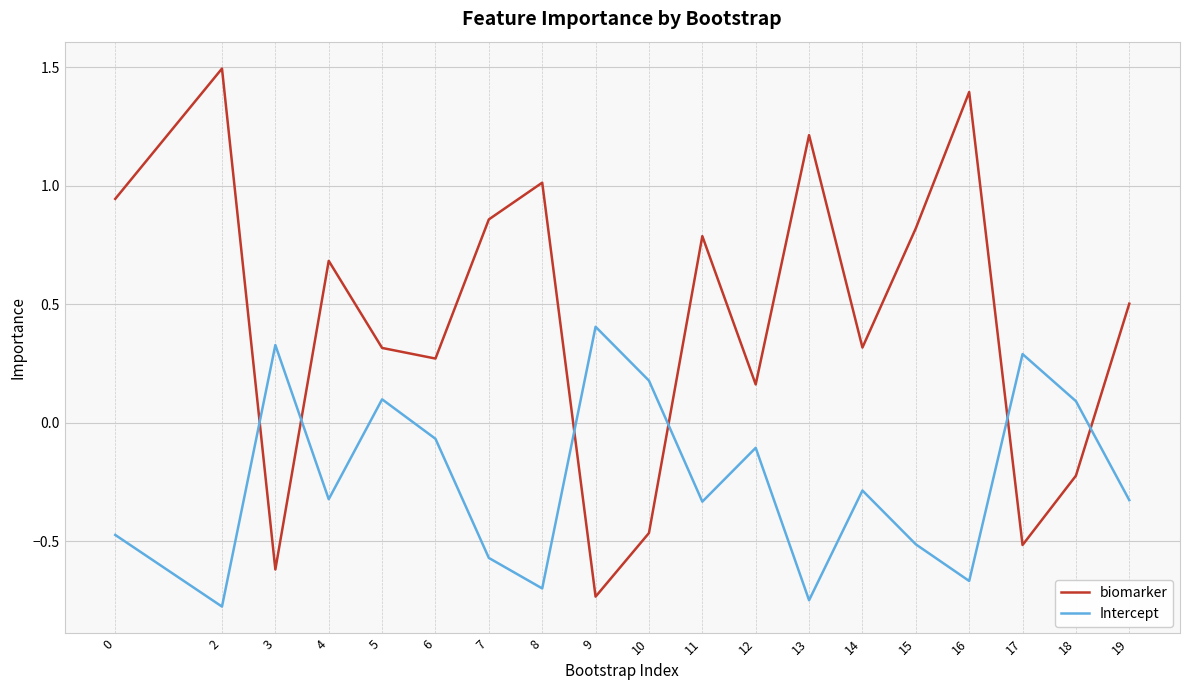

What is the total value across all series at 16?

0.7